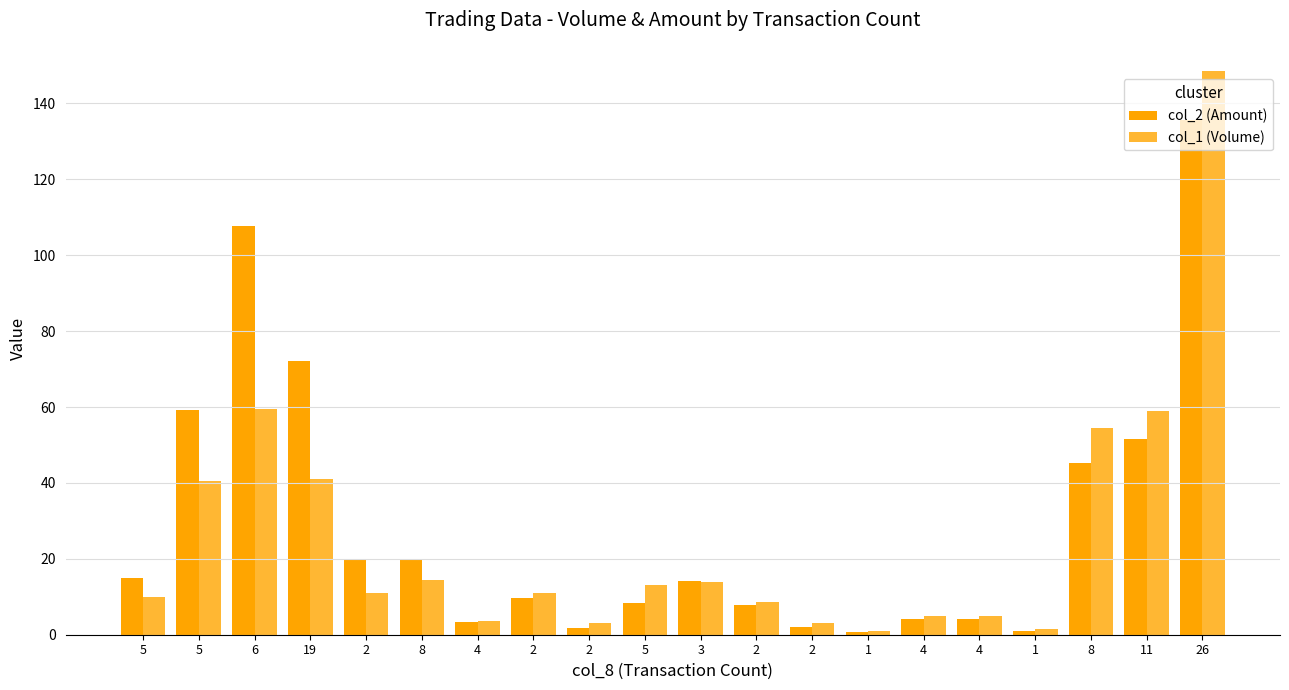

Which series has the largest total across all categories?

col_2 (Amount)